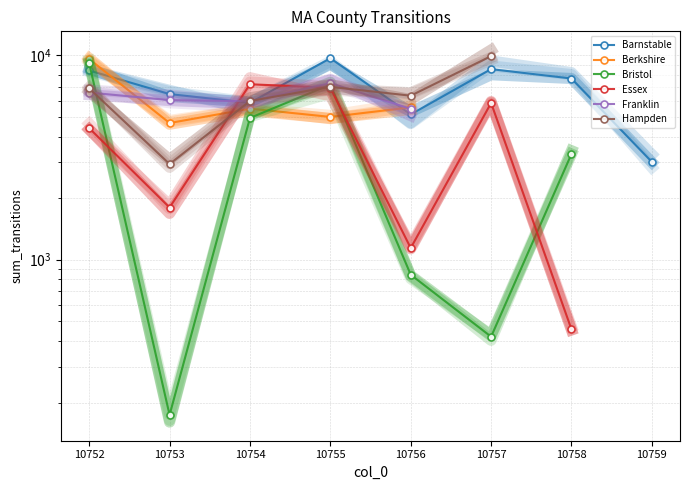

True or false: Berkshire and Hampden cross at least once.

True